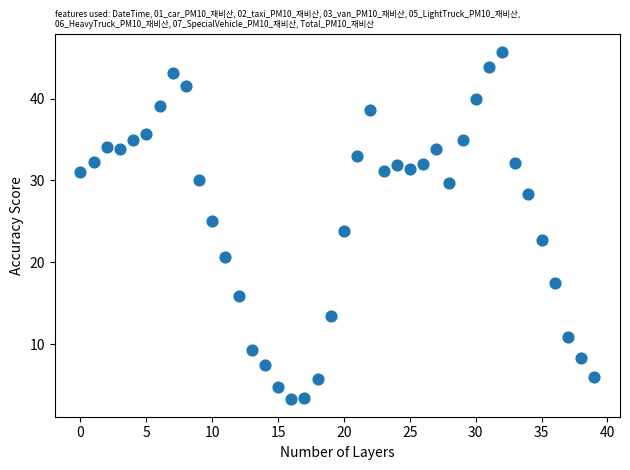

What is the range of Y values (max minus min)?

42.5